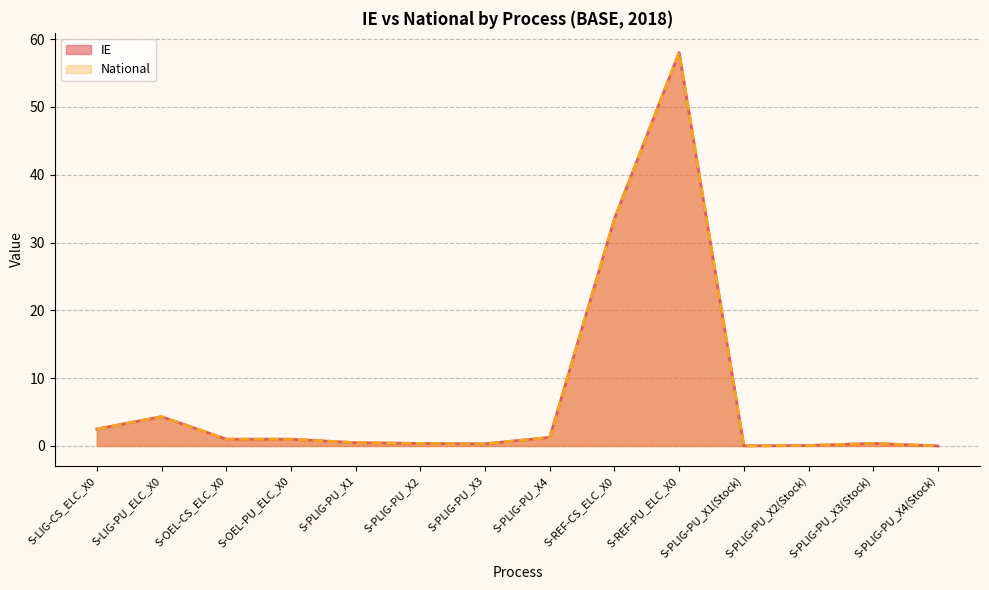

Is the value of National at S-PLIG-PU_X4 greater than the value of IE at S-LIG-PU_ELC_X0?

No